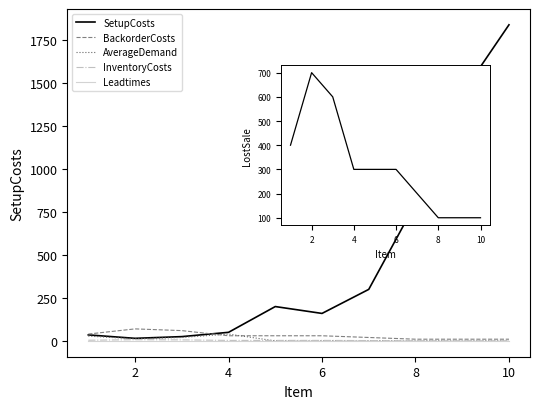

True or false: LostSale and Leadtimes intersect in this chart.

False